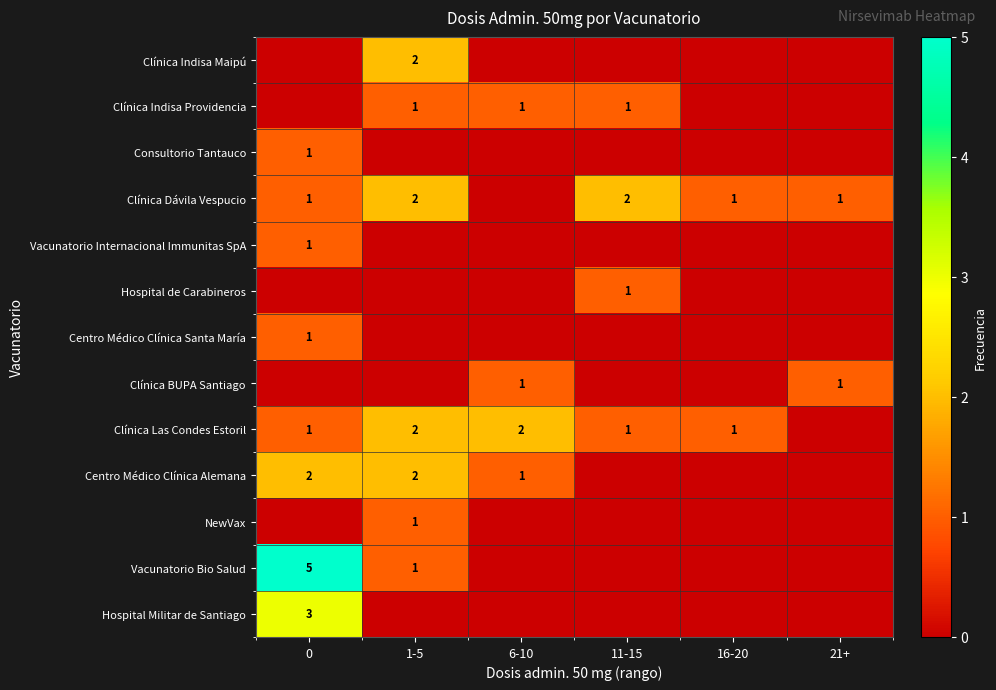

Which has a higher value, 16-20 or 11-15?

16-20